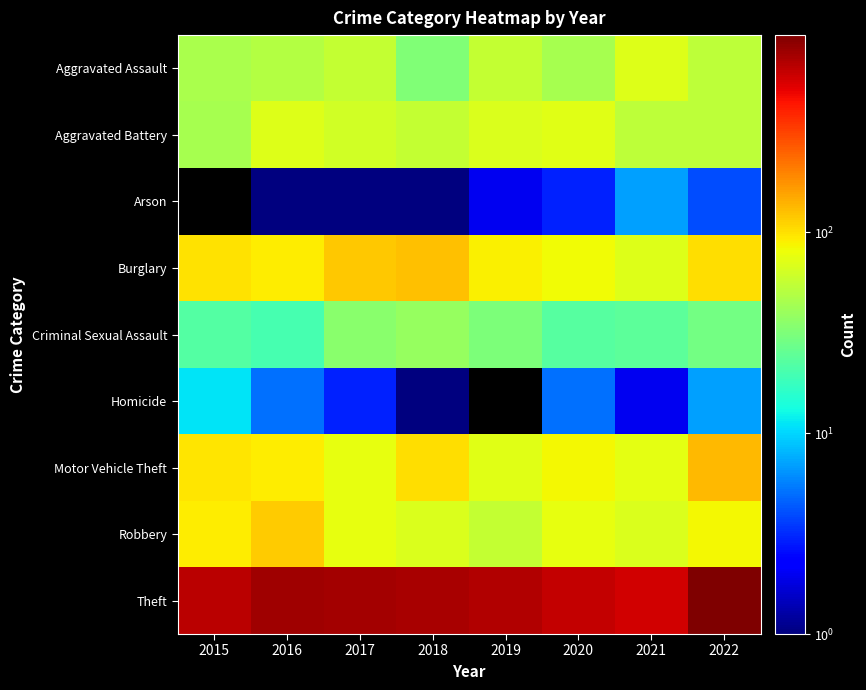

Reading left to right, transcribe all the data shown in this chart.

Aggravated Assault: 2015=46	2016=49	2017=56	2018=32	2019=57	2020=44	2021=71	2022=54
Aggravated Battery: 2015=45	2016=71	2017=63	2018=56	2019=68	2020=72	2021=53	2022=54
Arson: 2015=0	2016=1	2017=1	2018=1	2019=2	2020=3	2021=7	2022=4
Burglary: 2015=98	2016=91	2017=119	2018=126	2019=90	2020=83	2021=70	2022=101
Criminal Sexual Assault: 2015=22	2016=20	2017=35	2018=39	2019=31	2020=23	2021=24	2022=29
Homicide: 2015=11	2016=5	2017=3	2018=1	2019=0	2020=5	2021=2	2022=7
Motor Vehicle Theft: 2015=97	2016=91	2017=75	2018=101	2019=72	2020=85	2021=73	2022=132
Robbery: 2015=92	2016=118	2017=75	2018=69	2019=57	2020=76	2021=68	2022=84
Theft: 2015=671	2016=788	2017=768	2018=747	2019=703	2020=631	2021=578	2022=957